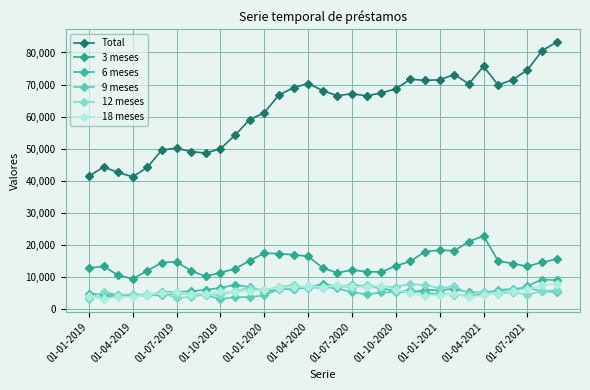

True or false: 9 meses has more than 2 interior local peaks.

True